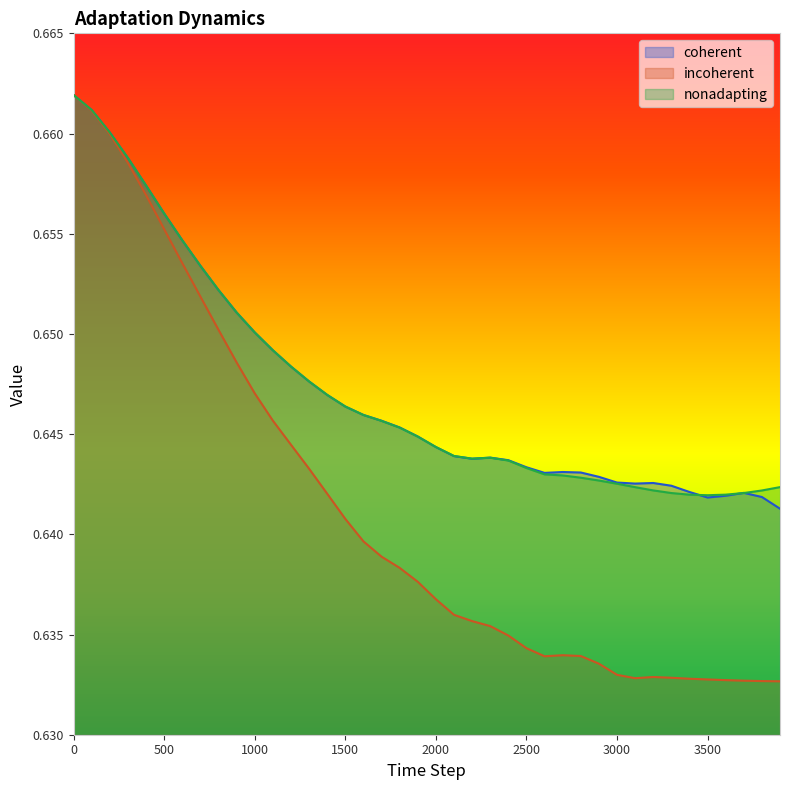

Reading left to right, list all the values displayed in this chart.

coherent: 0=0.7	100=0.7	200=0.7	300=0.7	400=0.7	500=0.7	600=0.7	700=0.7	800=0.7	900=0.7	1000=0.7	1100=0.6	1200=0.6	1300=0.6	1400=0.6	1500=0.6	1600=0.6	1700=0.6	1800=0.6	1900=0.6	2000=0.6	2100=0.6	2200=0.6	2300=0.6	2400=0.6	2500=0.6	2600=0.6	2700=0.6	2800=0.6	2900=0.6	3000=0.6	3100=0.6	3200=0.6	3300=0.6	3400=0.6	3500=0.6	3600=0.6	3700=0.6	3800=0.6	3900=0.6
incoherent: 0=0.7	100=0.7	200=0.7	300=0.7	400=0.7	500=0.7	600=0.7	700=0.7	800=0.7	900=0.6	1000=0.6	1100=0.6	1200=0.6	1300=0.6	1400=0.6	1500=0.6	1600=0.6	1700=0.6	1800=0.6	1900=0.6	2000=0.6	2100=0.6	2200=0.6	2300=0.6	2400=0.6	2500=0.6	2600=0.6	2700=0.6	2800=0.6	2900=0.6	3000=0.6	3100=0.6	3200=0.6	3300=0.6	3400=0.6	3500=0.6	3600=0.6	3700=0.6	3800=0.6	3900=0.6
nonadapting: 0=0.7	100=0.7	200=0.7	300=0.7	400=0.7	500=0.7	600=0.7	700=0.7	800=0.7	900=0.7	1000=0.7	1100=0.6	1200=0.6	1300=0.6	1400=0.6	1500=0.6	1600=0.6	1700=0.6	1800=0.6	1900=0.6	2000=0.6	2100=0.6	2200=0.6	2300=0.6	2400=0.6	2500=0.6	2600=0.6	2700=0.6	2800=0.6	2900=0.6	3000=0.6	3100=0.6	3200=0.6	3300=0.6	3400=0.6	3500=0.6	3600=0.6	3700=0.6	3800=0.6	3900=0.6